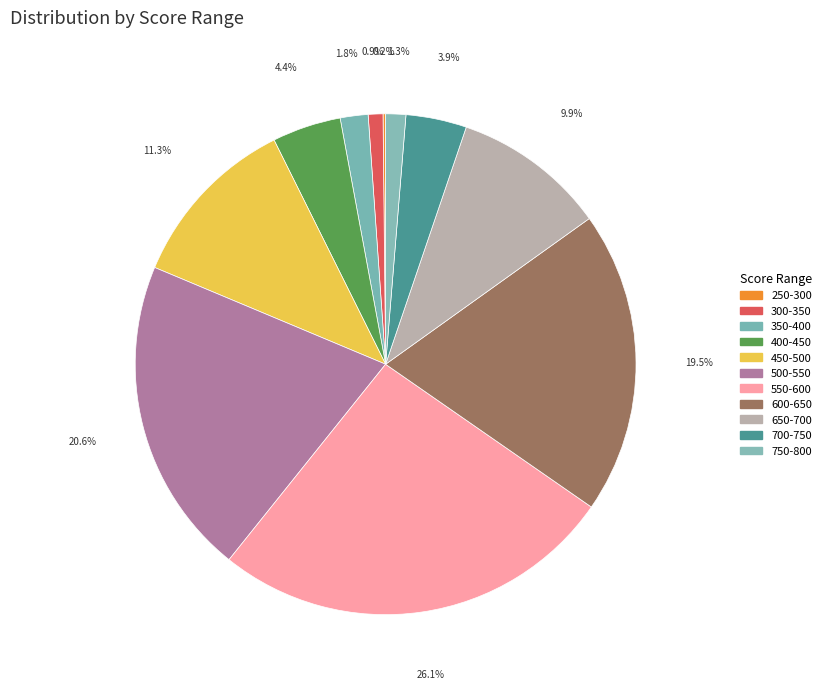

How much of the chart is everything except 450-500?

88.7%